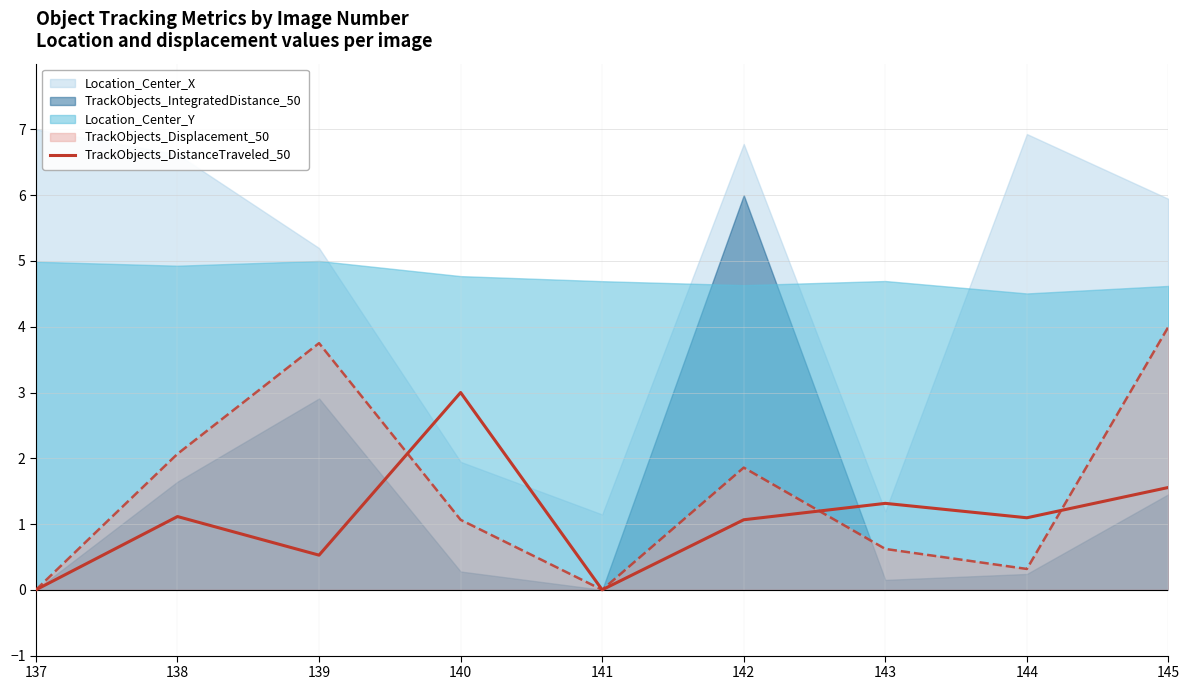

How many lines are shown in the chart?

1